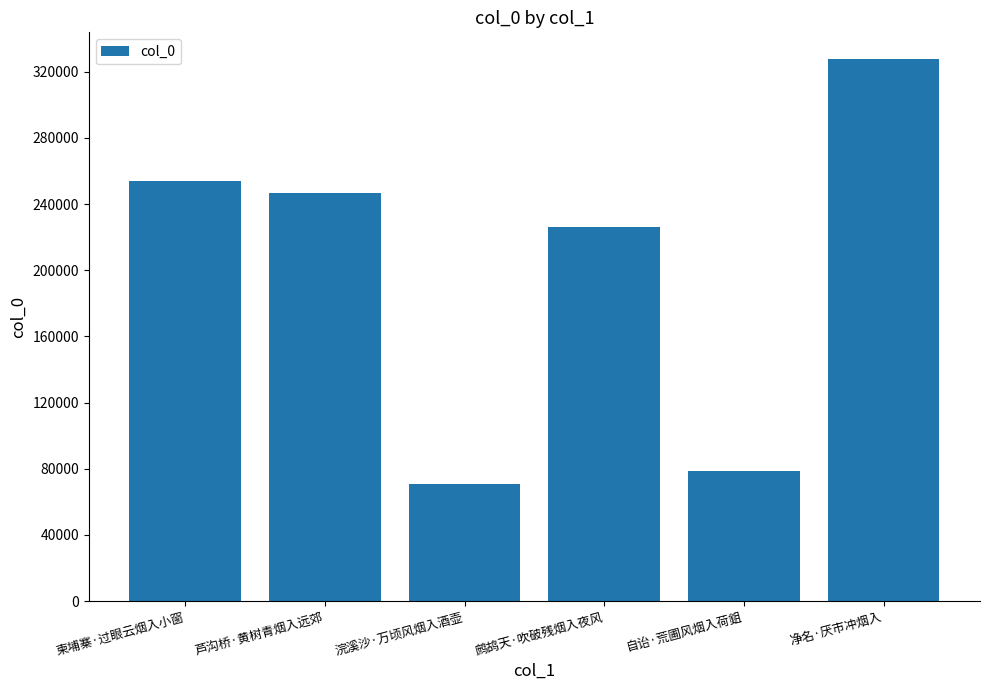

The chart shows a value of 246640 at 芦沟桥·黄树青烟入远郊. True or false?

True